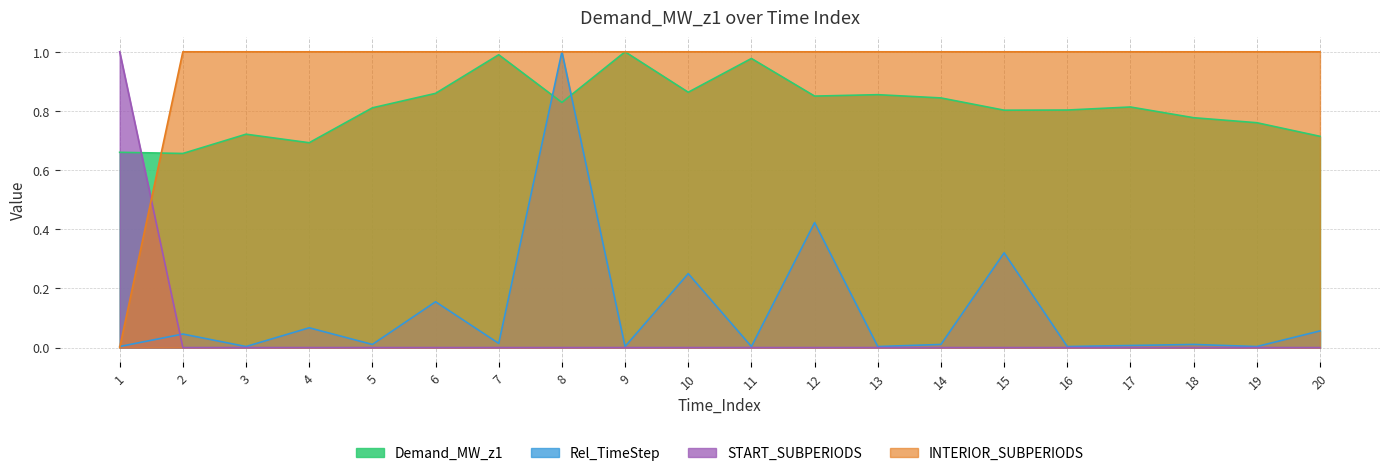

Reading left to right, transcribe all the data shown in this chart.

Demand_MW_z1: 0.7	0.7	0.7	0.7	0.8	0.9	1.0	0.8	1.0	0.9	1.0	0.9	0.9	0.8	0.8	0.8	0.8	0.8	0.8	0.7
Rel_TimeStep: 0.0	0.0	0.0	0.1	0.0	0.2	0.0	1.0	0.0	0.2	0.0	0.4	0.0	0.0	0.3	0.0	0.0	0.0	0.0	0.1
START_SUBPERIODS: 1.0	0.0	0.0	0.0	0.0	0.0	0.0	0.0	0.0	0.0	0.0	0.0	0.0	0.0	0.0	0.0	0.0	0.0	0.0	0.0
INTERIOR_SUBPERIODS: 0.0	1.0	1.0	1.0	1.0	1.0	1.0	1.0	1.0	1.0	1.0	1.0	1.0	1.0	1.0	1.0	1.0	1.0	1.0	1.0